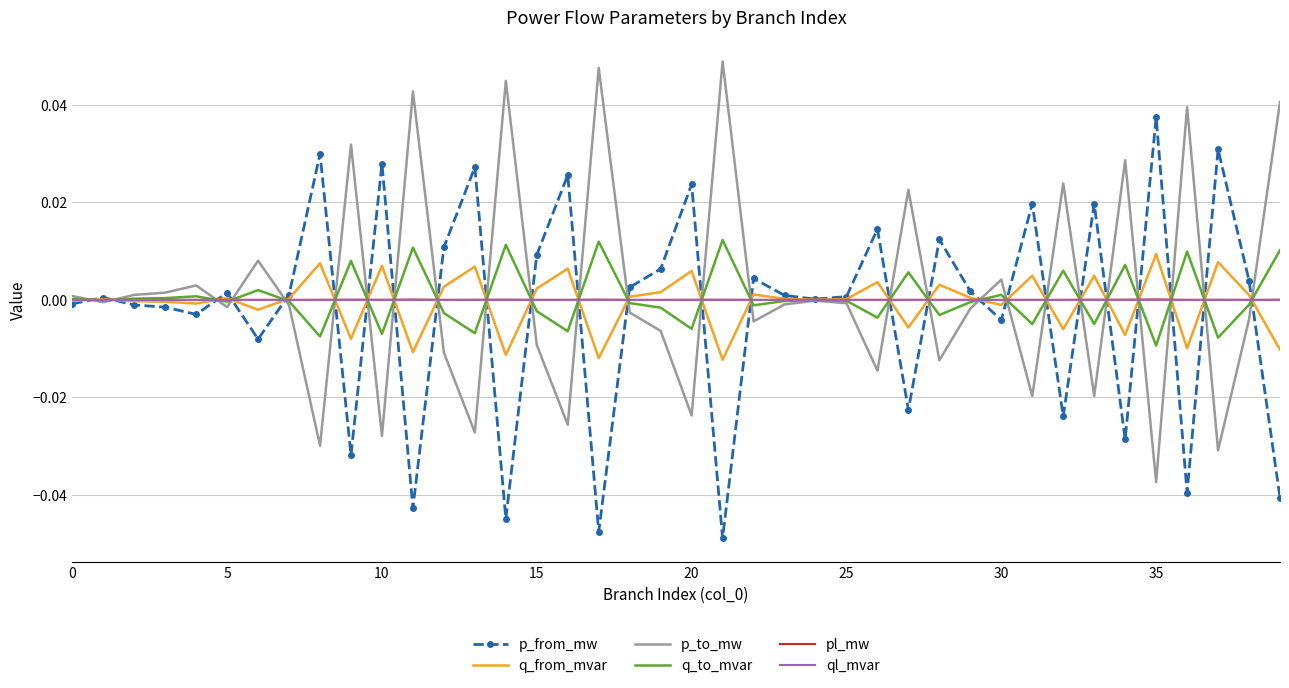

Which series has the largest total across all categories?

p_to_mw